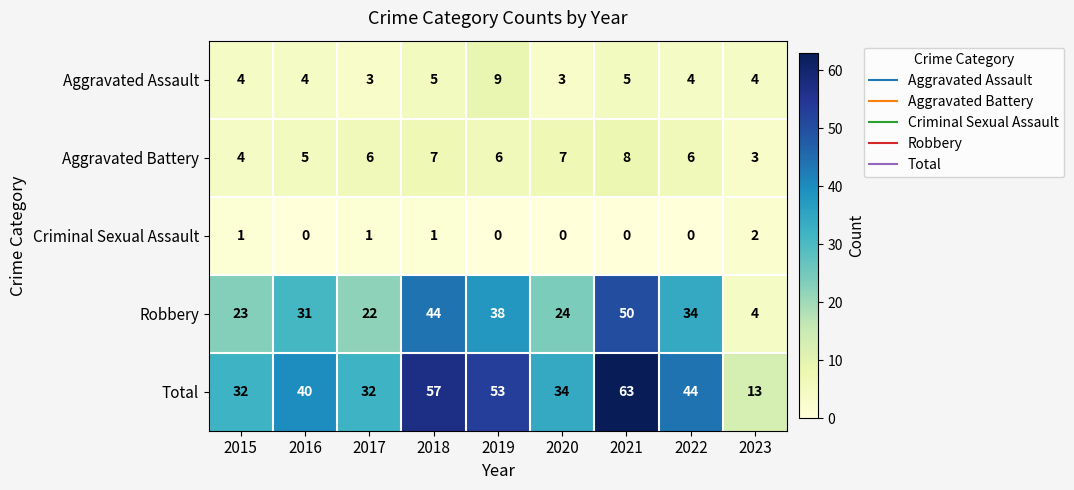

The value of Aggravated Assault at 2019 is 9. True or false?

True